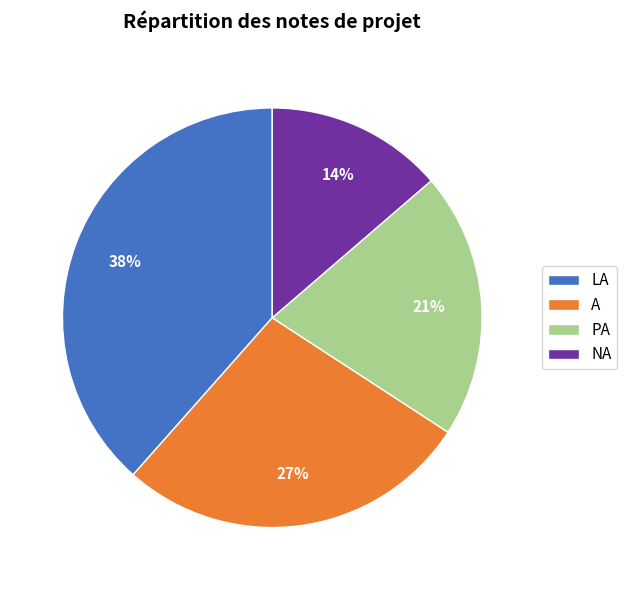

To the nearest percent, what portion does NA represent?

14%